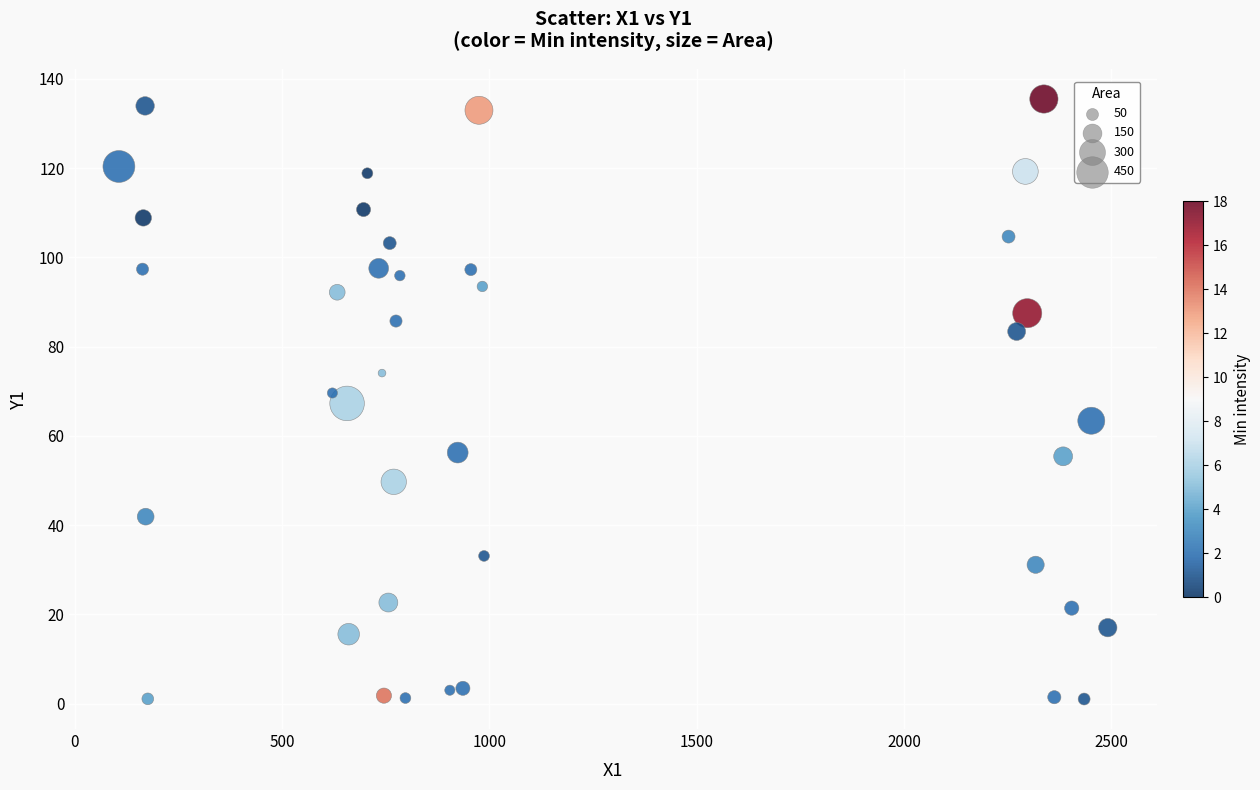

What is the range of Y values (max minus min)?

134.4